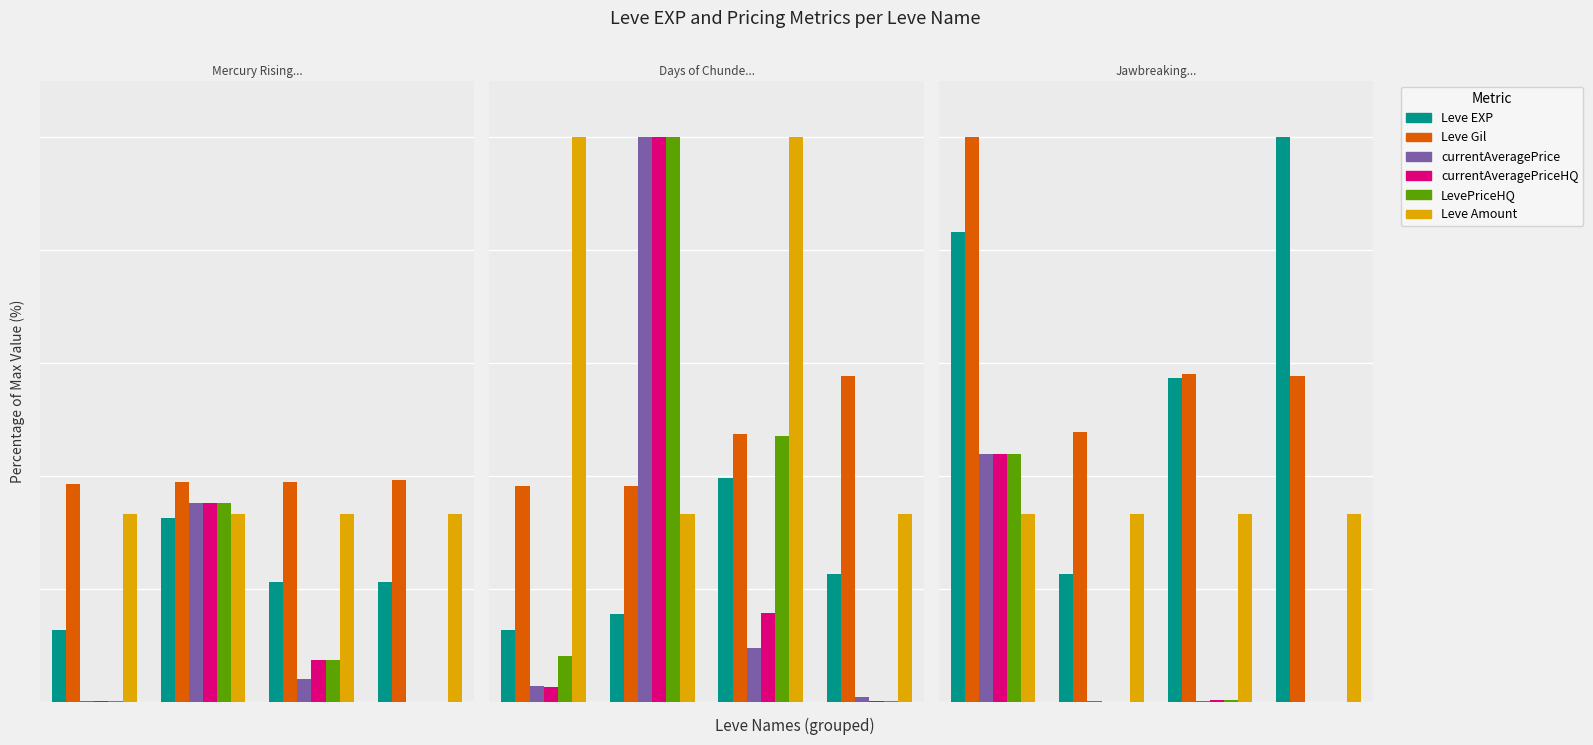

What is the greatest value displayed?

100.0